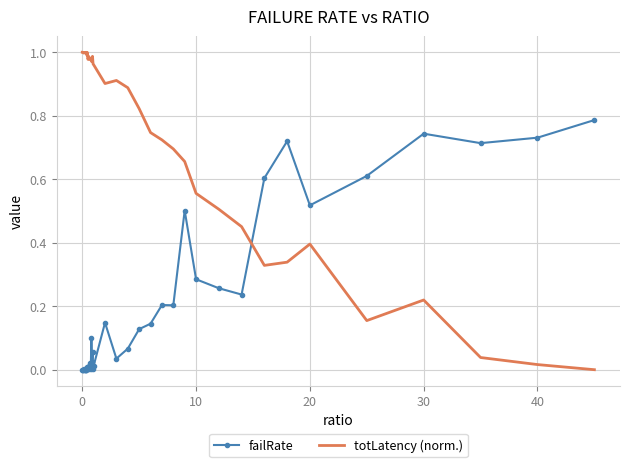

True or false: totLatency (norm.) and failRate intersect in this chart.

True